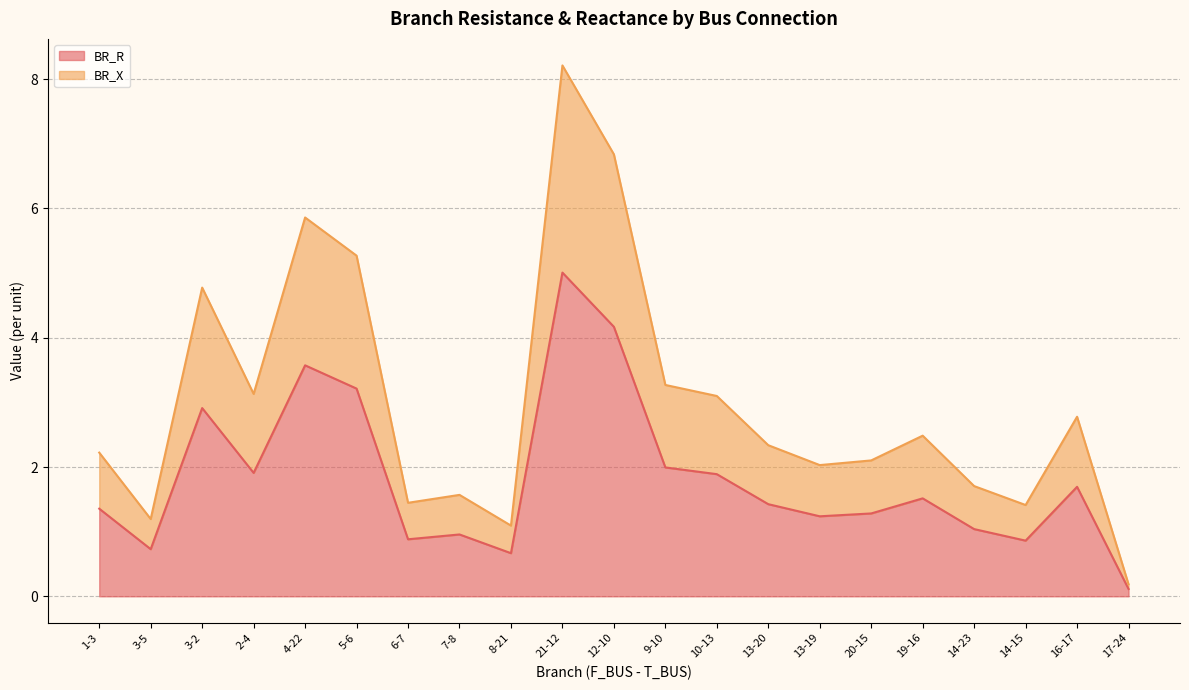

What is the difference between the second highest and minimum values in the BR_R series?

4.1